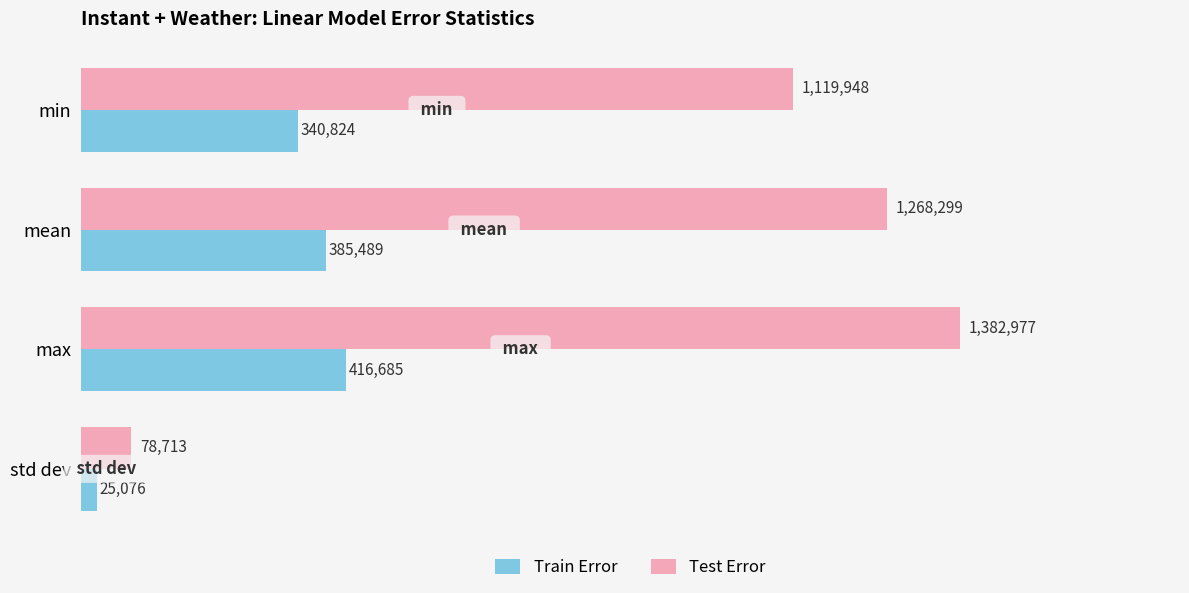

What is the lowest value of the Train Error series?

25075.8